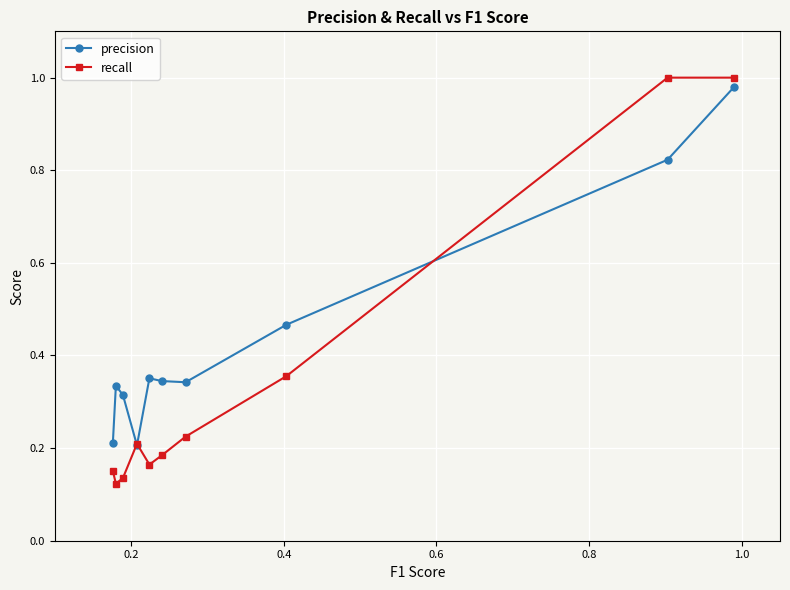

In precision, how many points are higher than both neighbors (excluding endpoints)?

2